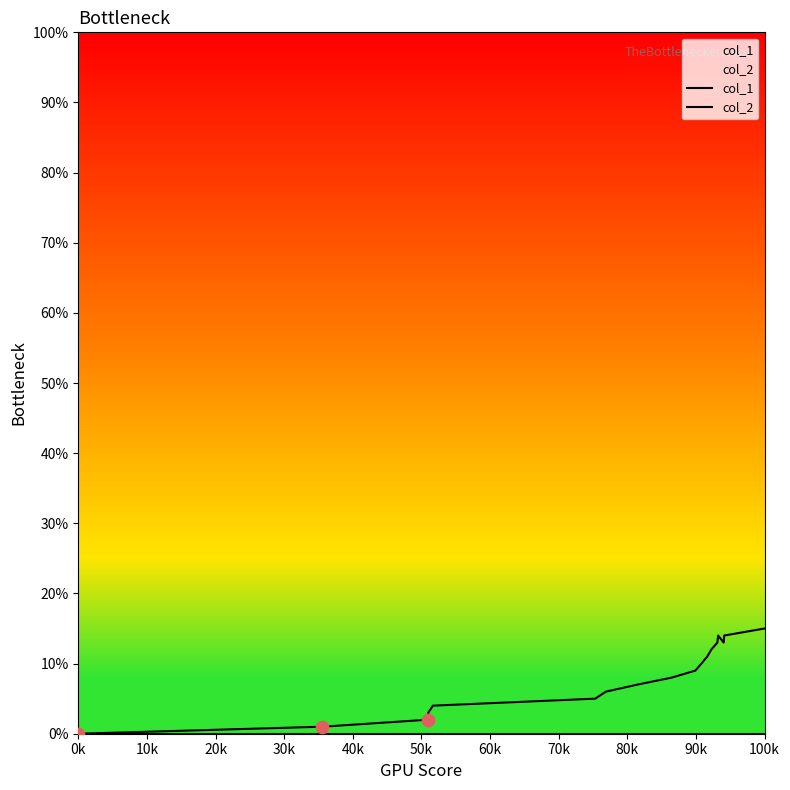

At which category is the sum across all series the highest?

100k